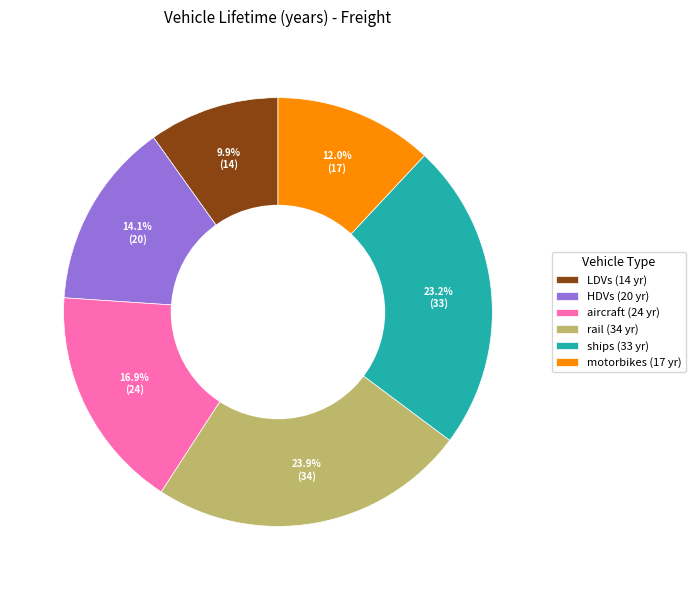

What is the ratio of the value at HDVs to the value at motorbikes?

1.2